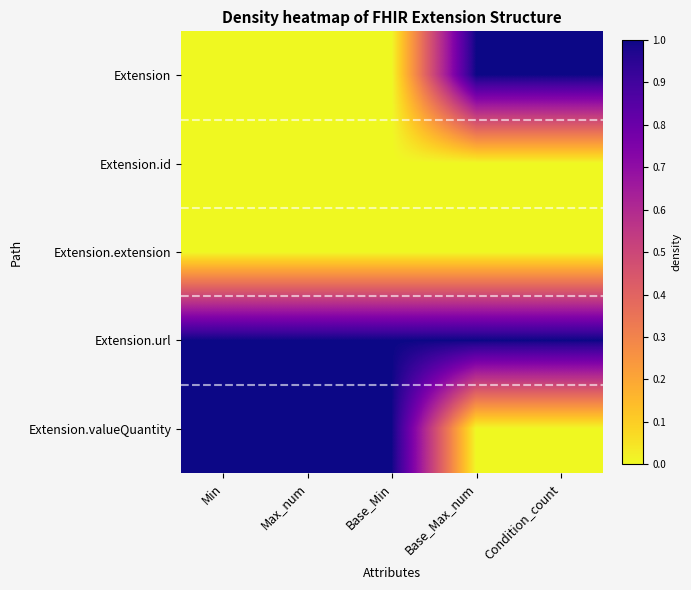

Which has a higher value, Base_Max_num or Base_Min?

Base_Max_num